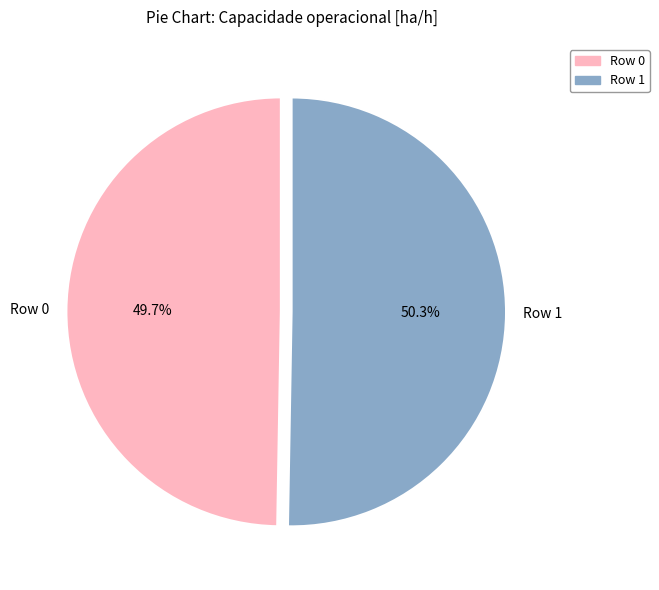

To the nearest percent, what is the difference between the largest and smallest slice percentages?

1%